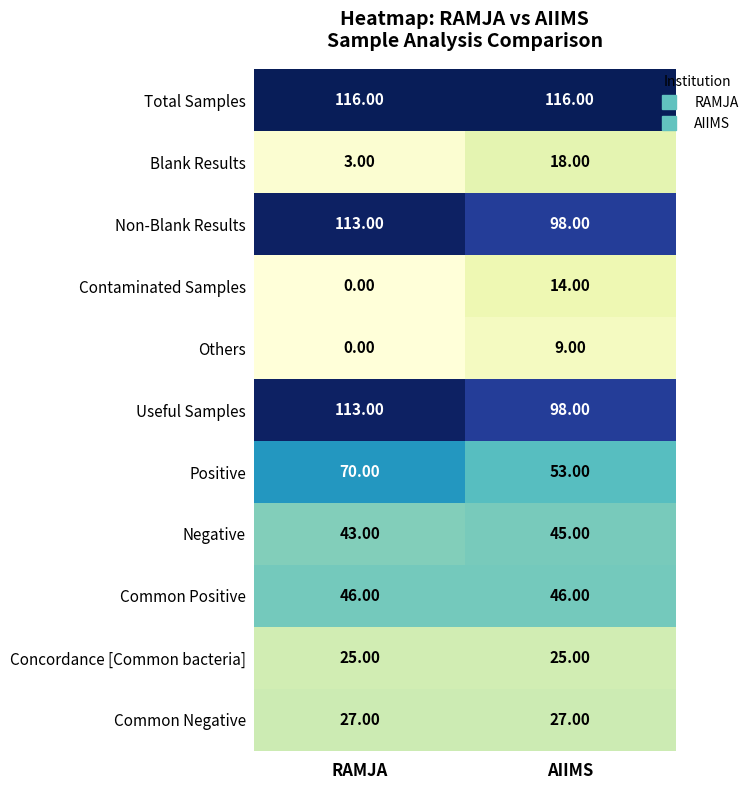

What is the sum of the Negative values at RAMJA and AIIMS?

88